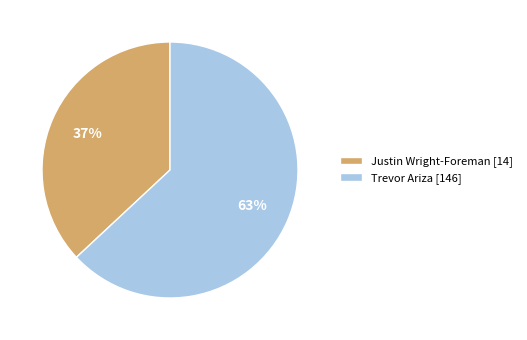

Is the sum of Trevor Ariza [146] and Justin Wright-Foreman [14] greater than half?

Yes